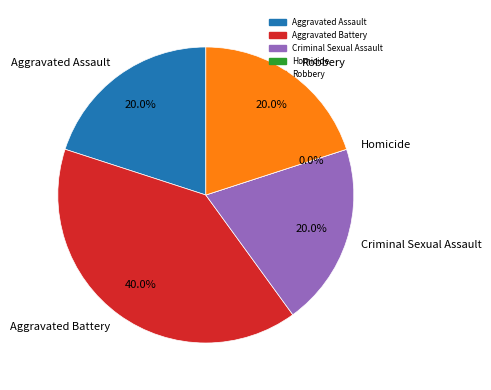

To the nearest percent, what portion does Aggravated Assault represent?

20%